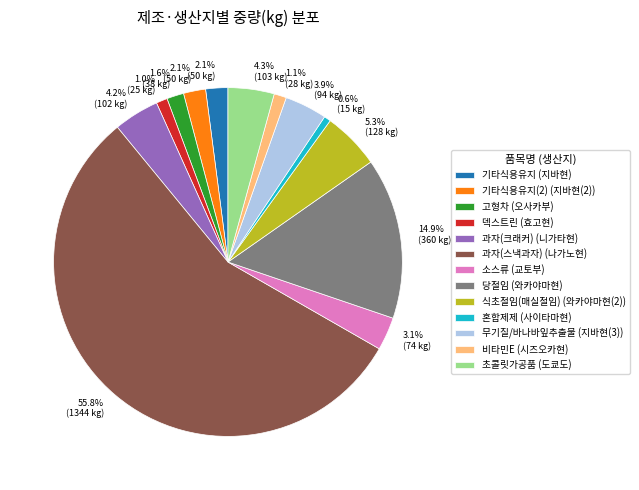

To the nearest percent, what is the difference between the largest and smallest slice percentages?

55%